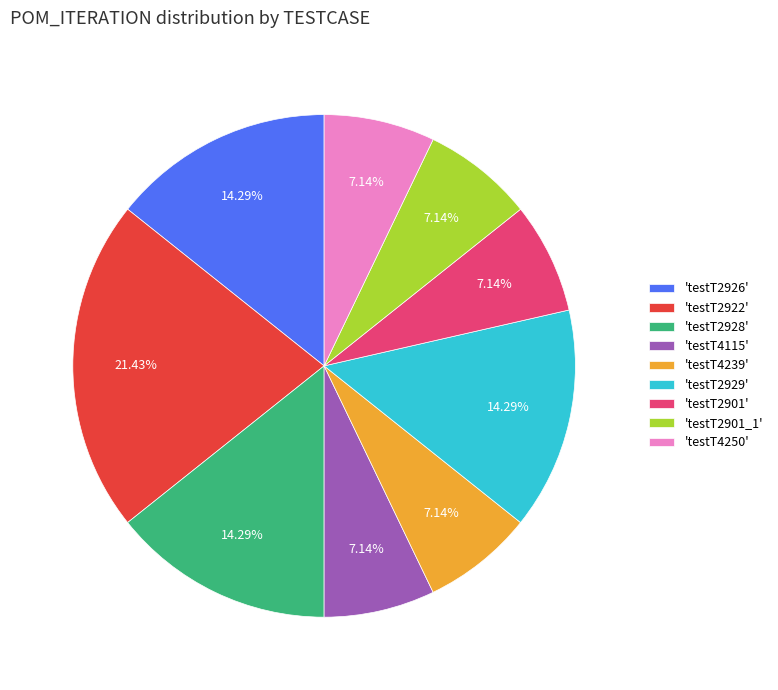

Do 'testT2926' and 'testT4115' together represent more than half of the pie?

No